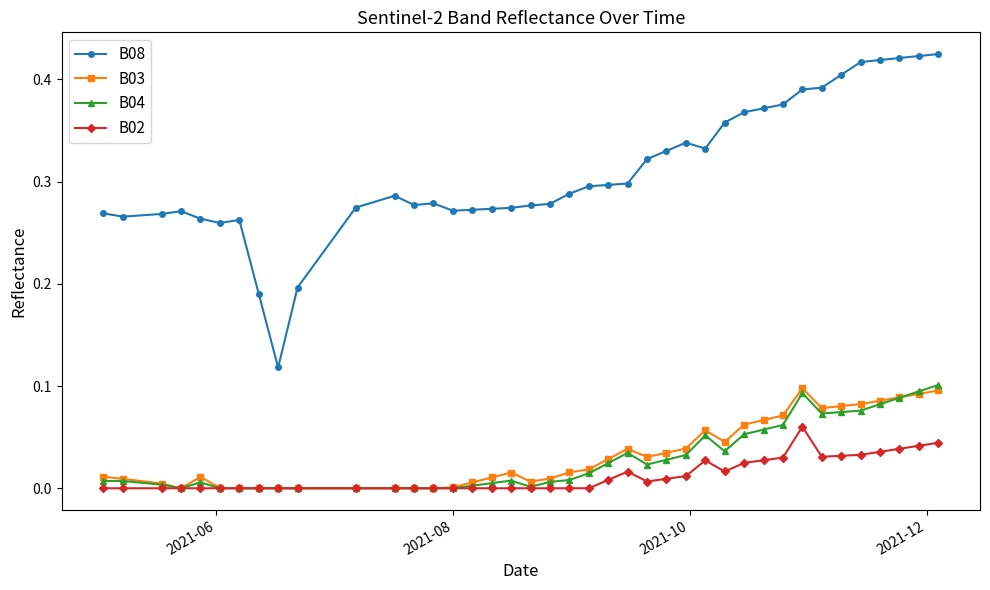

Which series has the widest spread of values?

B08